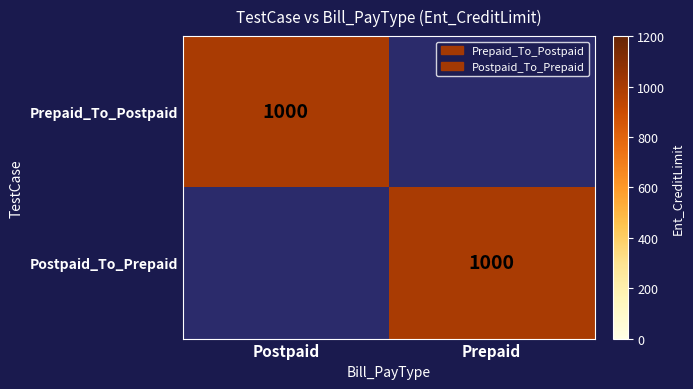

Which category has the lowest value across all series?

Prepaid